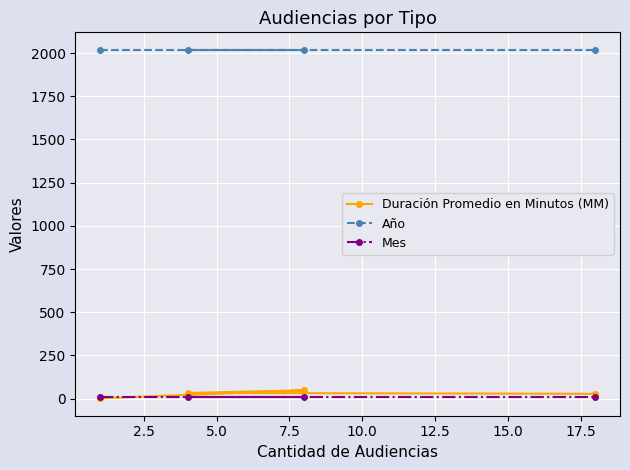

True or false: Mes and Duración Promedio en Minutos (MM) intersect in this chart.

True